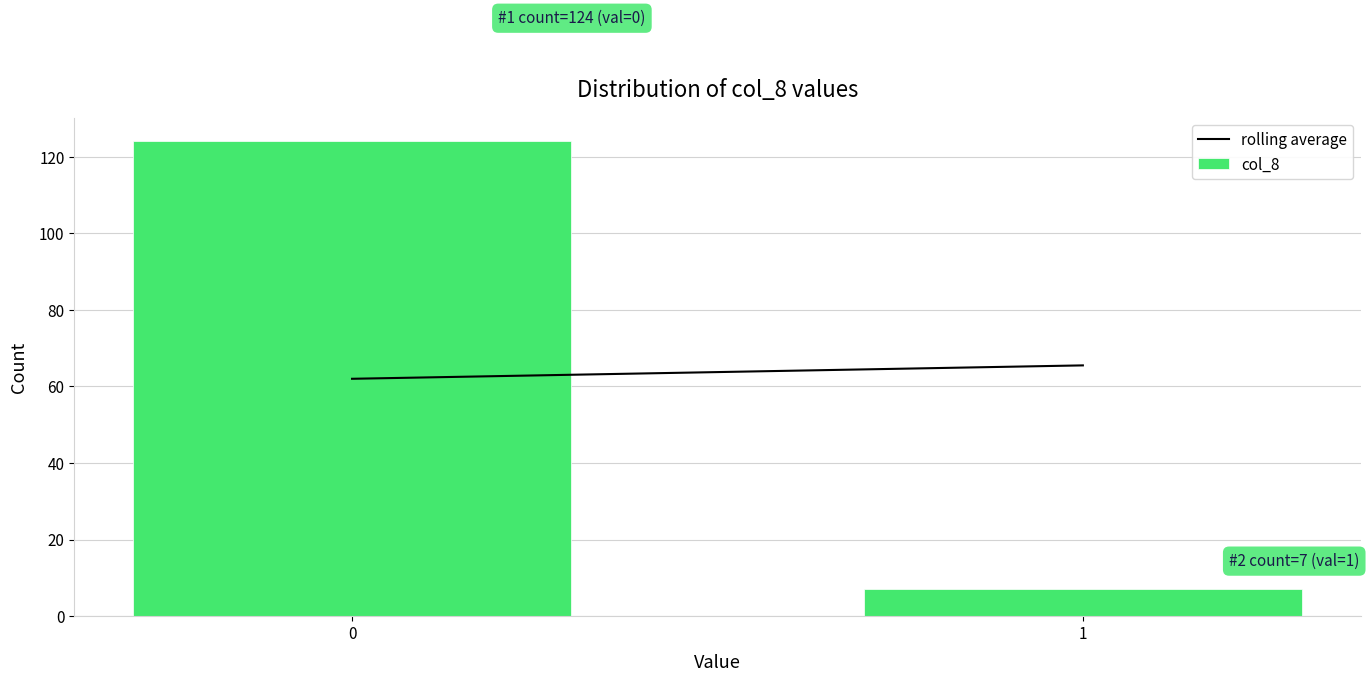

Reading right to left, what are all the values shown in this chart?

1=7	0=124